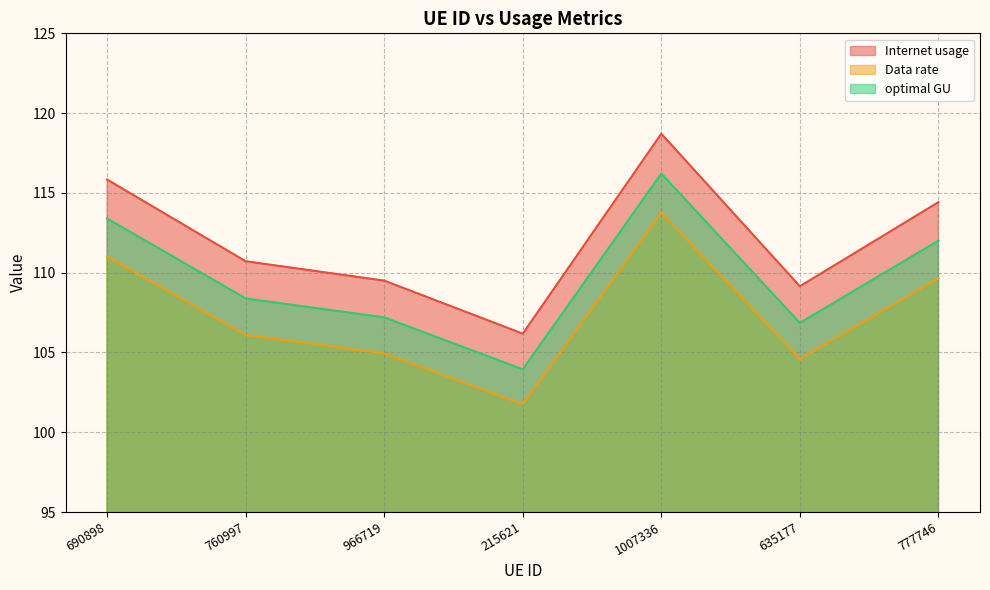

Is the value of Internet usage at 635177 greater than the value of Data rate at 777746?

No